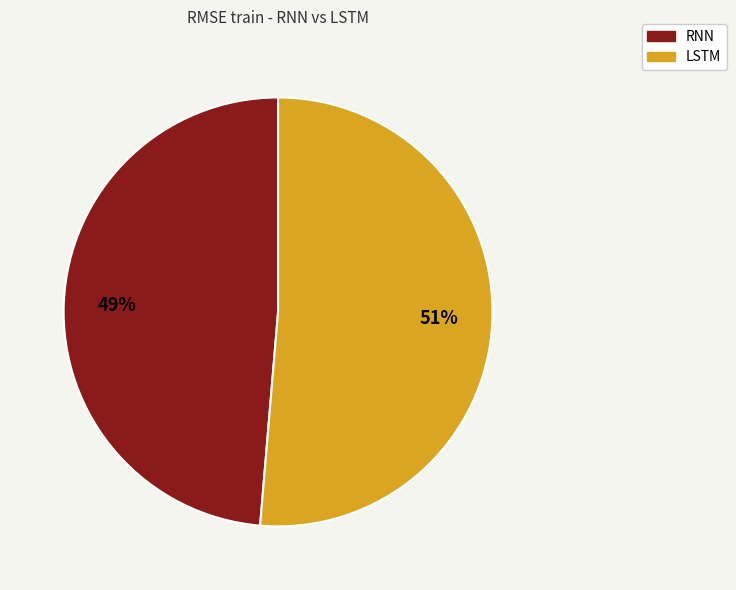

What percentage is the LSTM slice, to the nearest percent?

51%